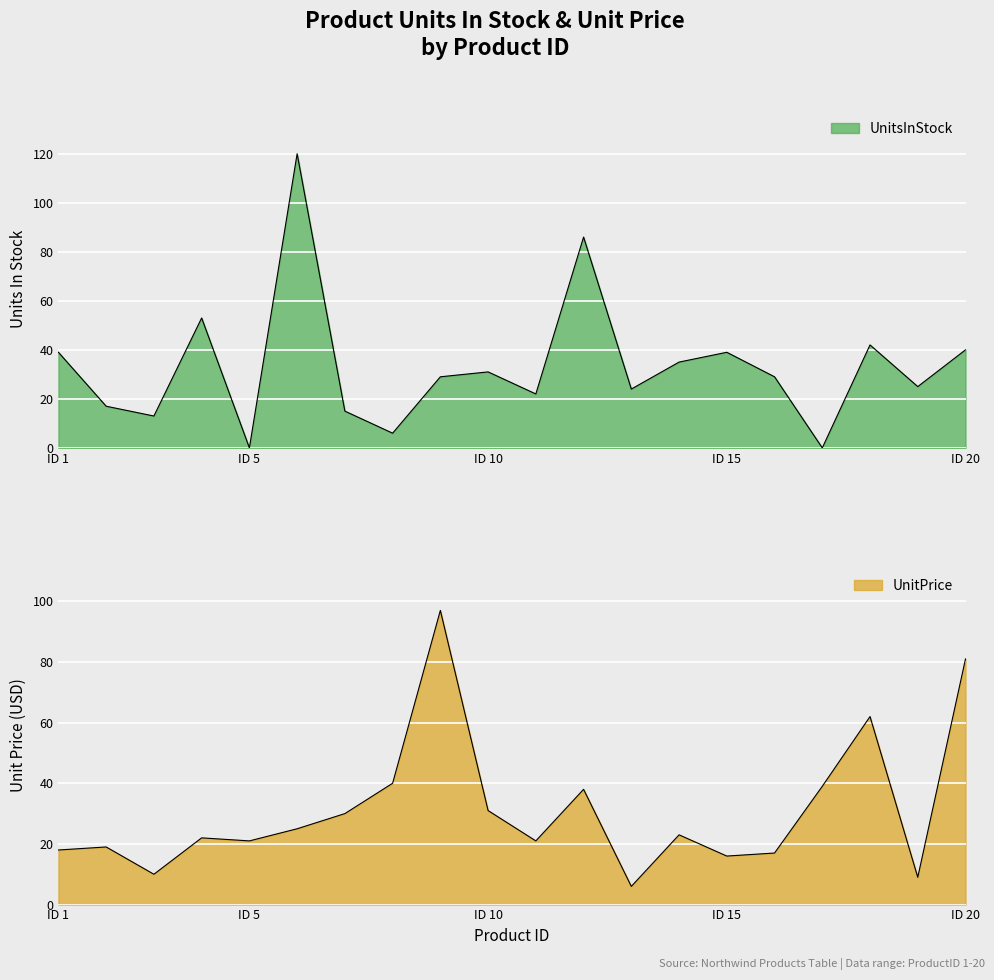

What is the total value across all series at 2?

36